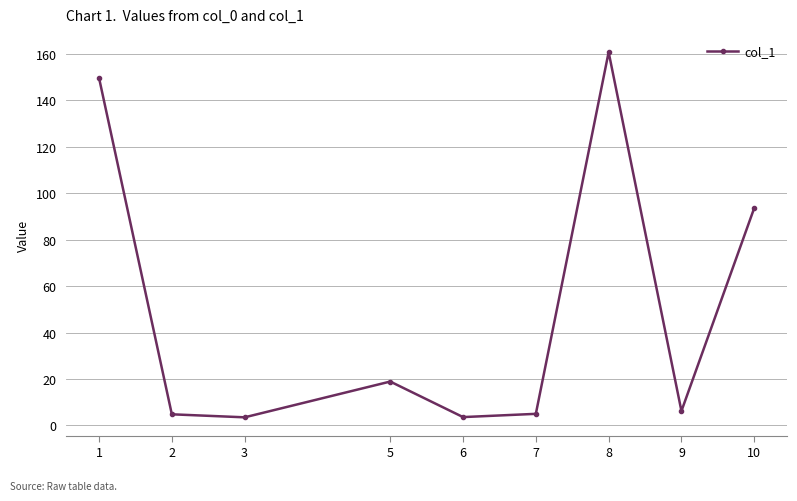

What is the approximate value at 8?

160.7